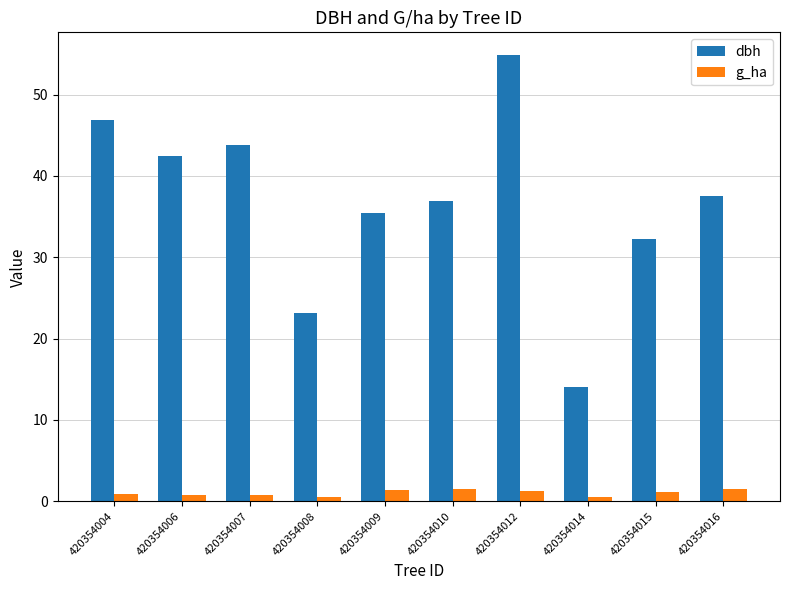

What is the value of the dbh bar at the 3rd from the left?

43.9